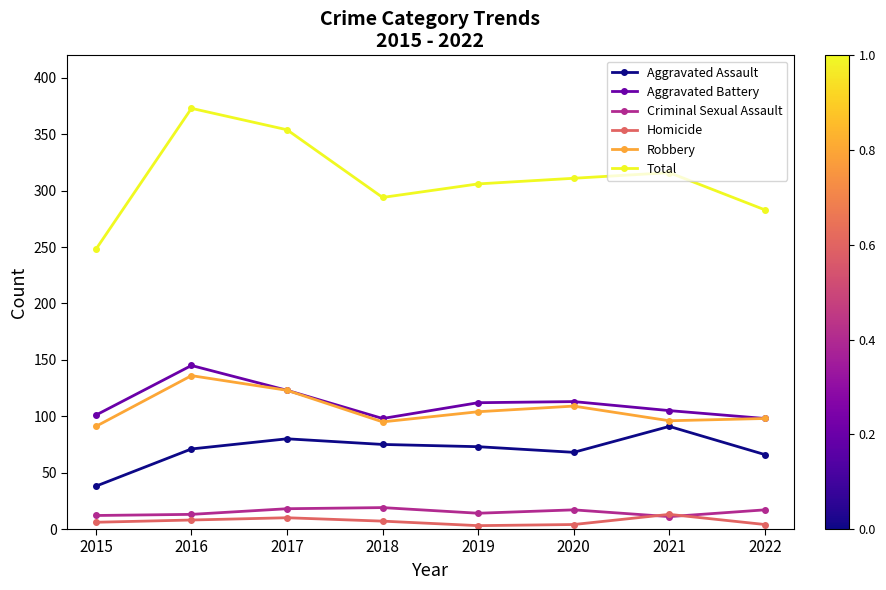

Is it true that Total equals 294 at 2018?

True